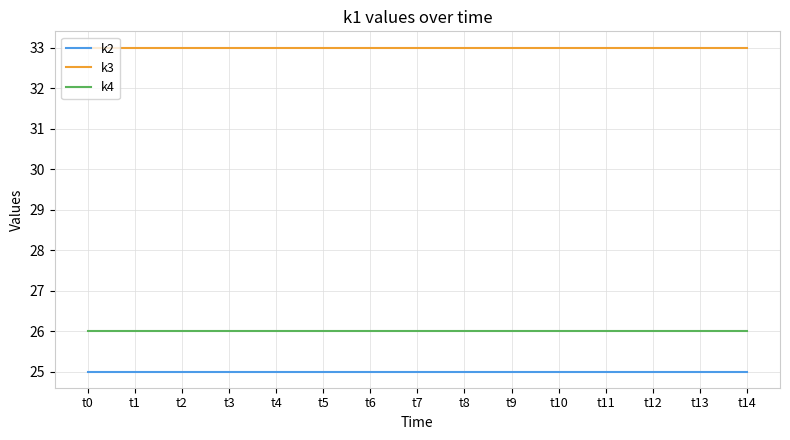

True or false: k3 and k2 cross at least once.

False